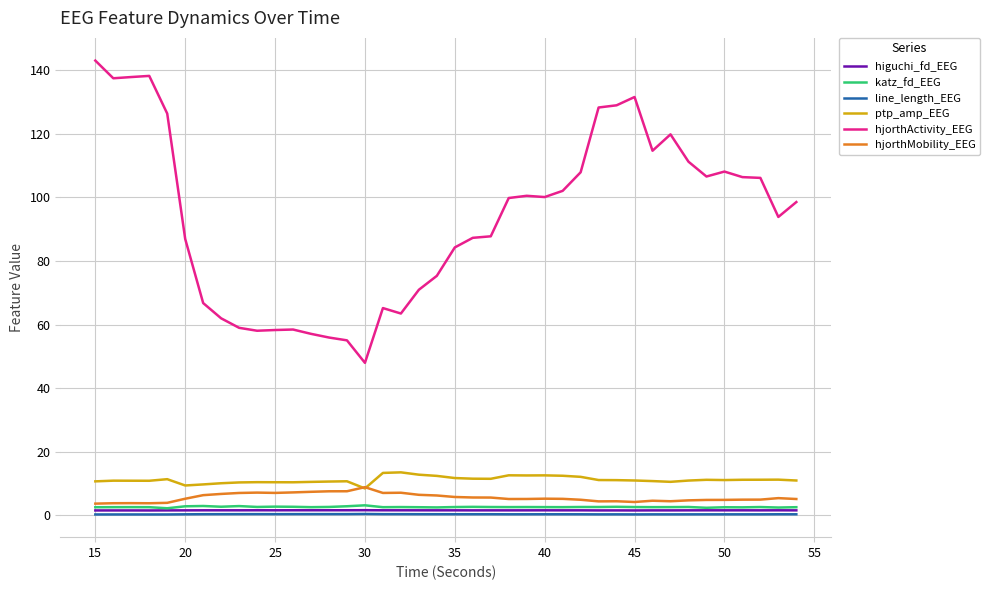

Which series has the widest spread of values?

hjorthActivity_EEG